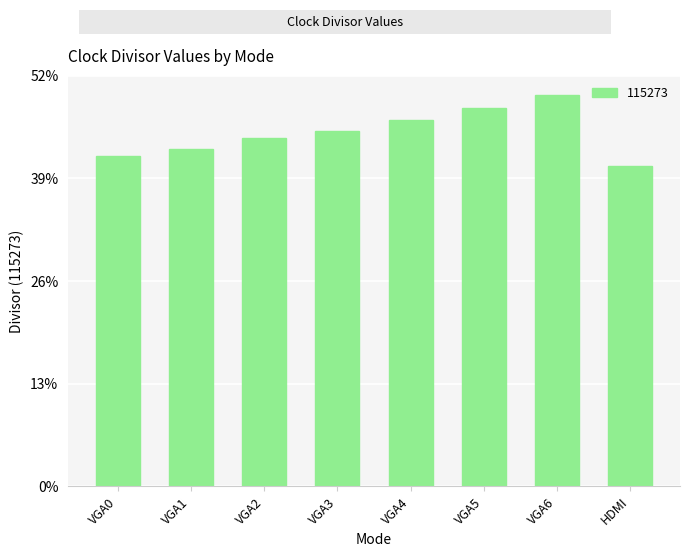

At which label does the data first exceed 260?

VGA4